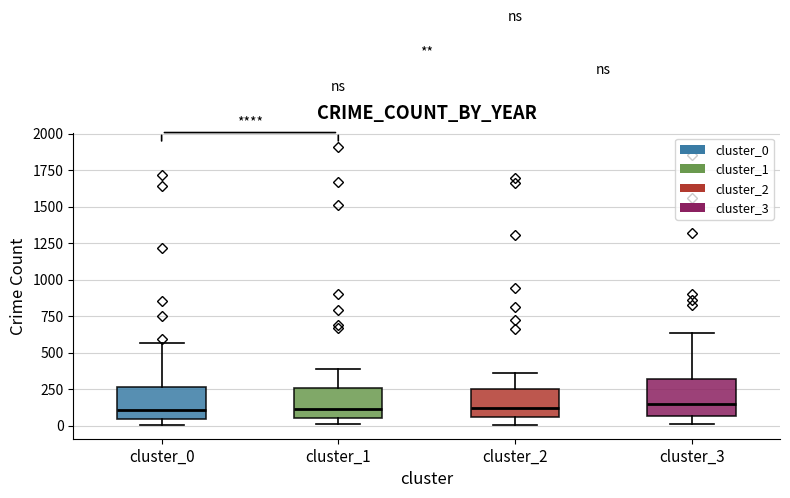

Reading left to right, transcribe this box plot: for each box, give where its median line is, the range the box spans, and where its two whiskers end, as read against the y-axis. The values are not printed on the chart, so give them approximately, as read against the axis.

cluster_0: median 100, box 50 to 250, whiskers 0 to 550
cluster_1: median 100, box 50 to 250, whiskers 0 to 400
cluster_2: median 100, box 50 to 250, whiskers 0 to 350
cluster_3: median 150, box 50 to 300, whiskers 0 to 650